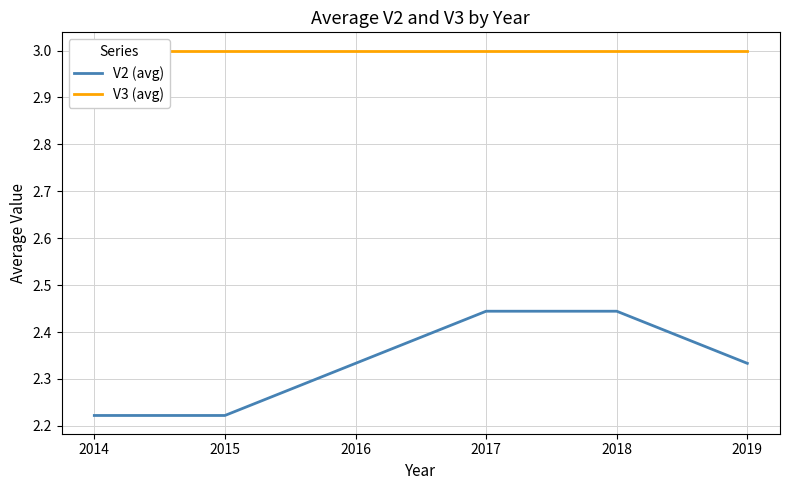

Does the chart display data point markers on the line(s)?

No